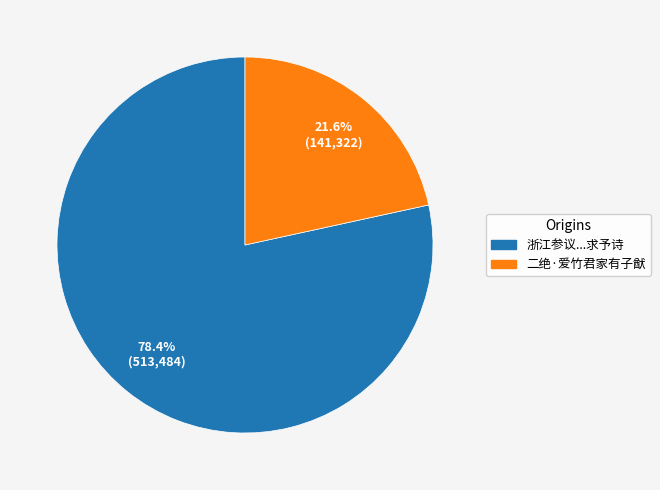

Is there a majority slice in this chart?

Yes